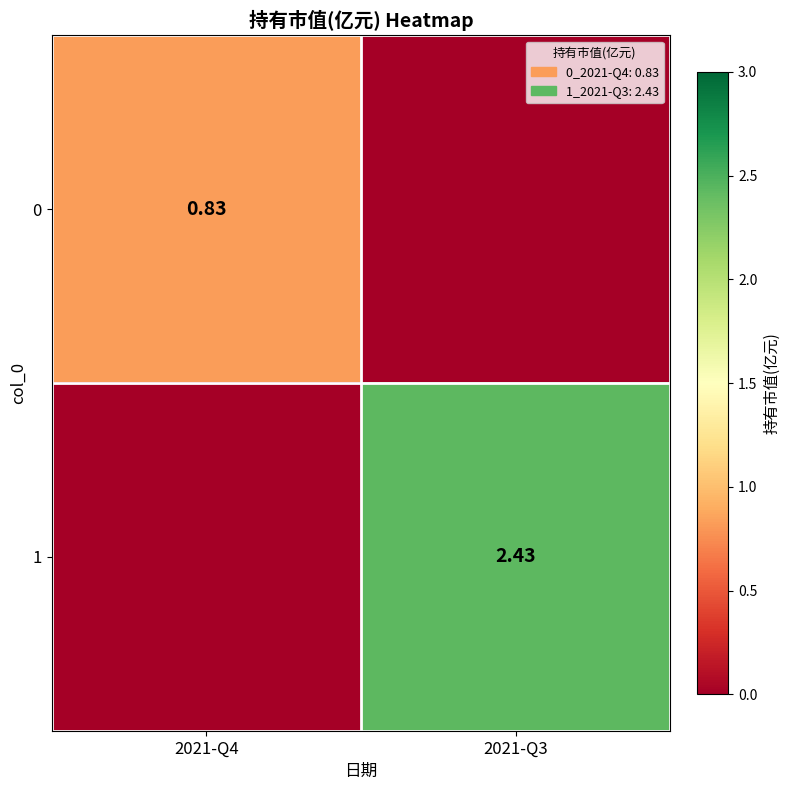

At which category is the sum across all series the highest?

2021-Q3